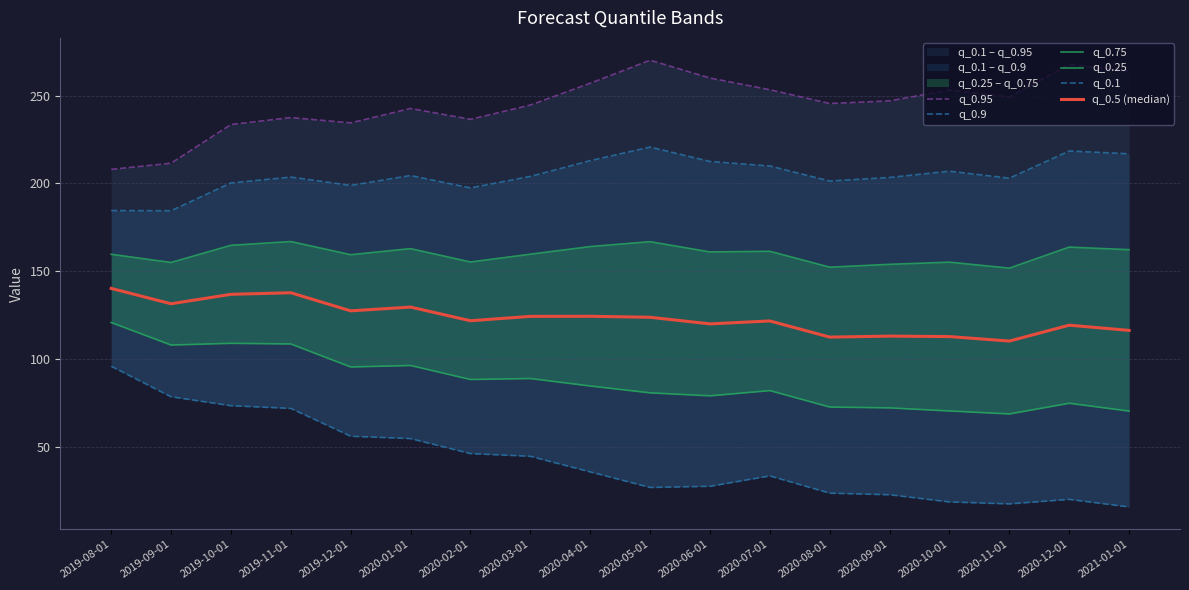

Where does the q_0.75 series first go above 161?

2019-10-01